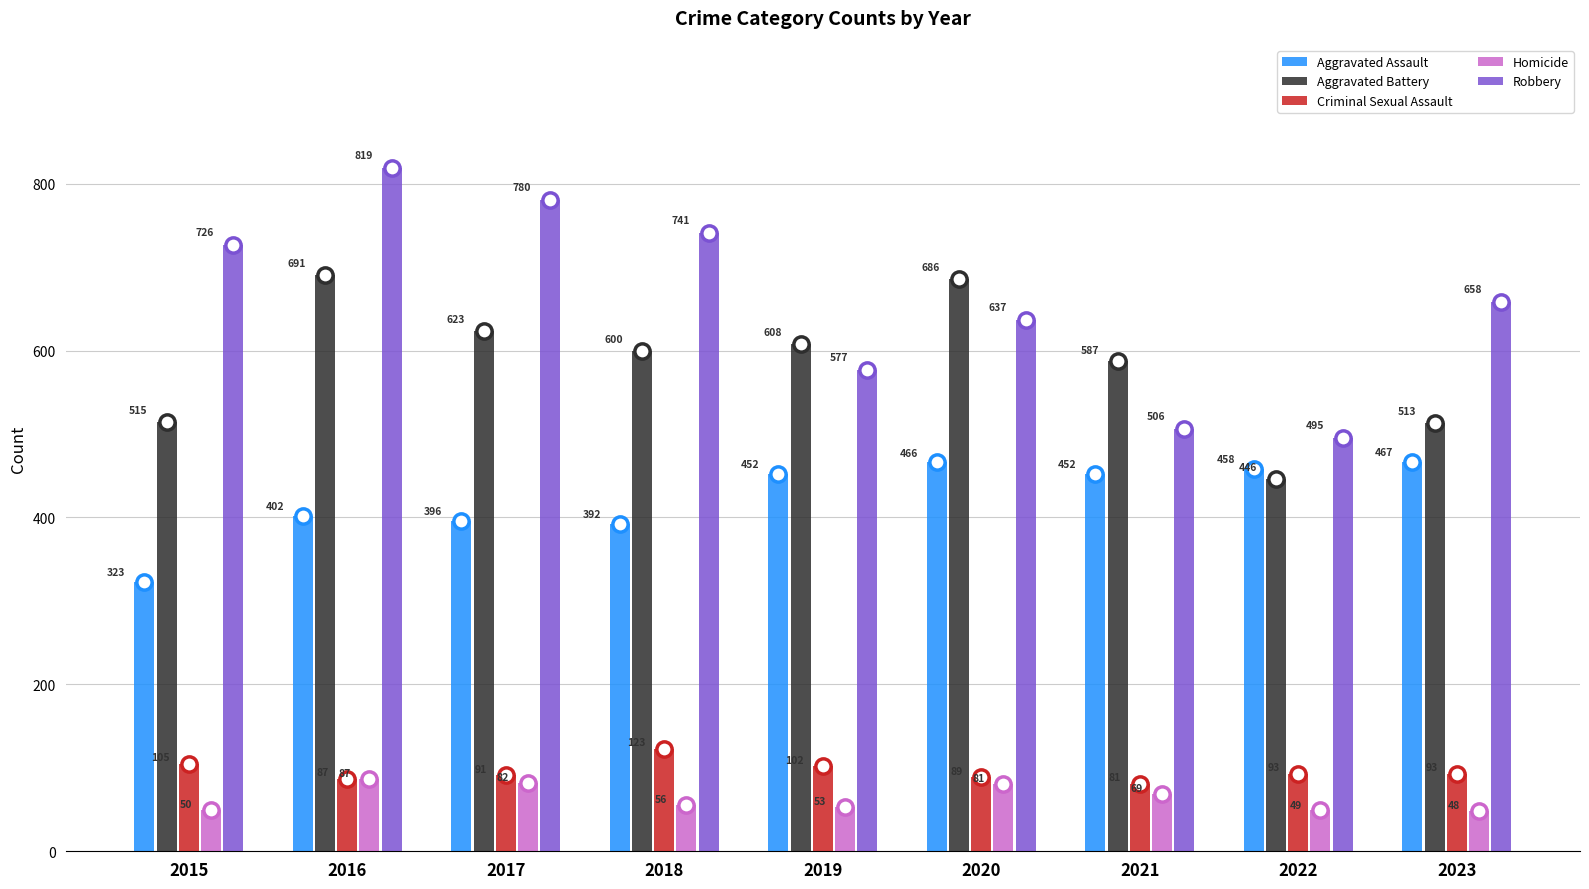

Is it true that Criminal Sexual Assault equals 122 at 2021?

False